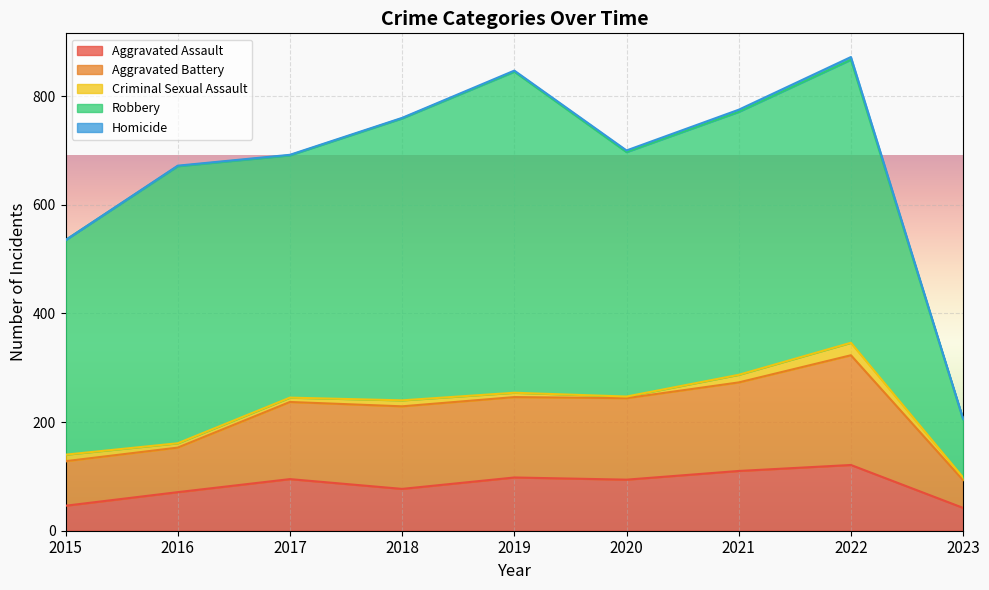

How many interior local peaks does the Aggravated Assault series have?

3